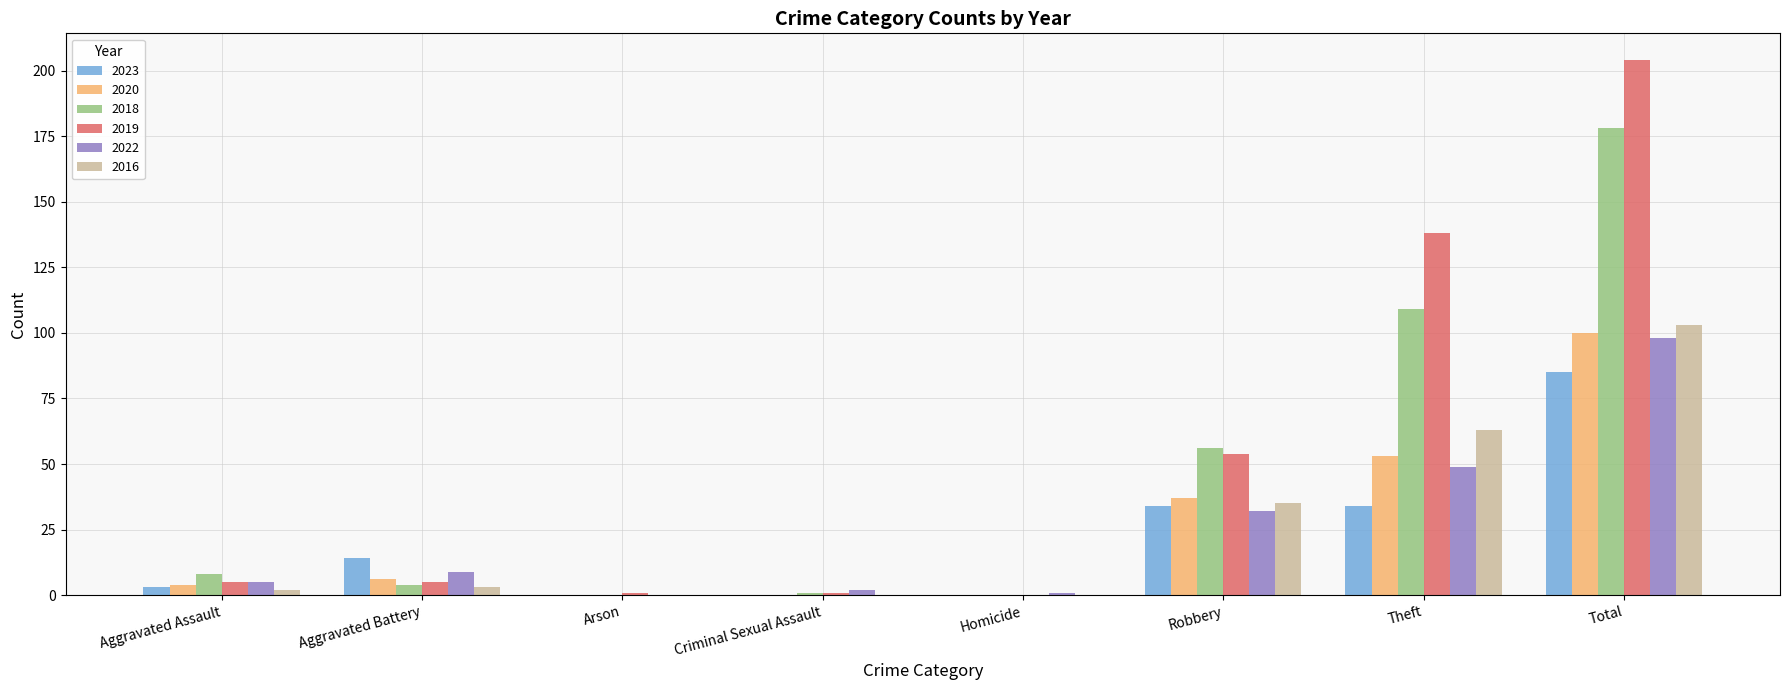

What is the sum of the 2019 values at Criminal Sexual Assault and Total?

205